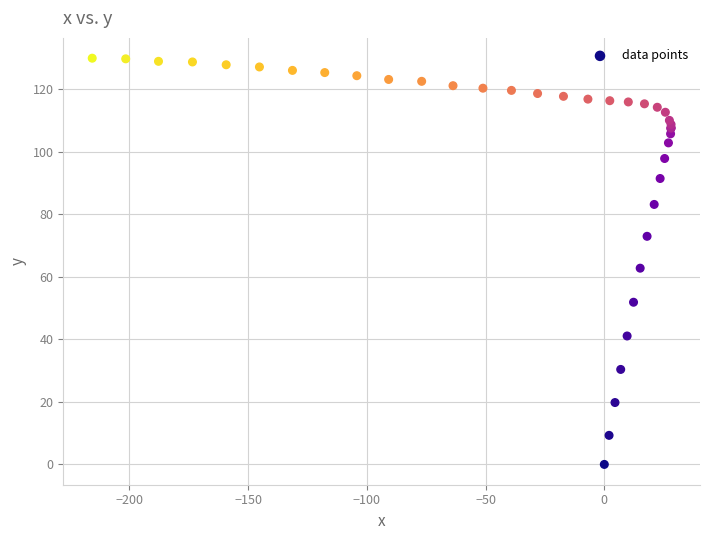

What Y value in the scatter plot is closest to 65?

62.8